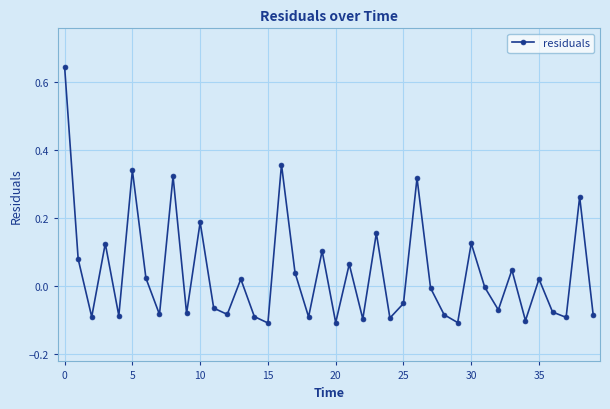

How many points are lower than both their immediate neighbors (excluding endpoints)?

14